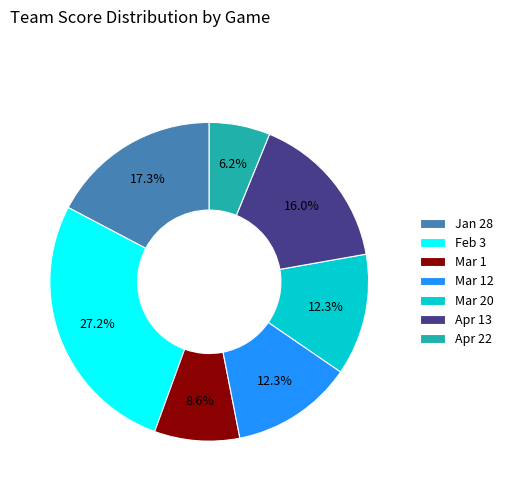

Which has a higher value, Feb 3 or Apr 22?

Feb 3